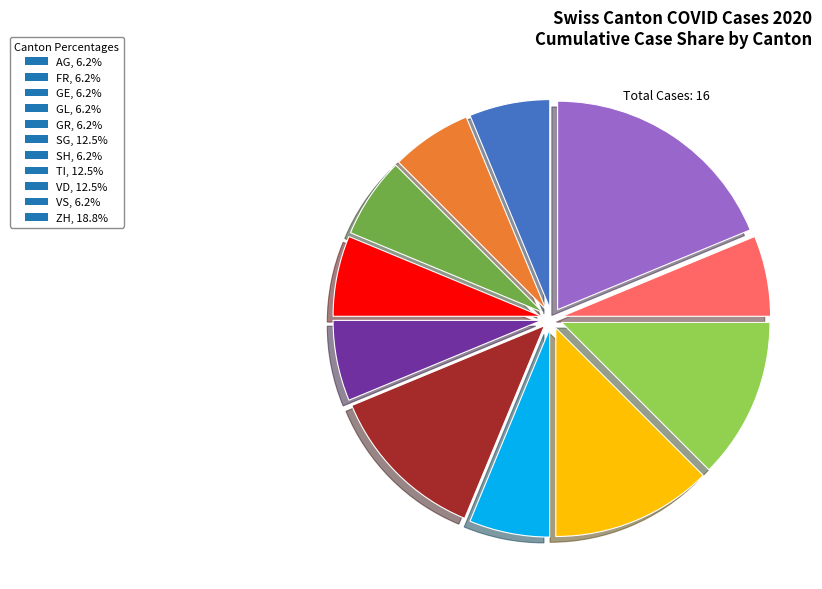

Combined, do GL, 6.2% and VS, 6.2% account for over 50%?

No